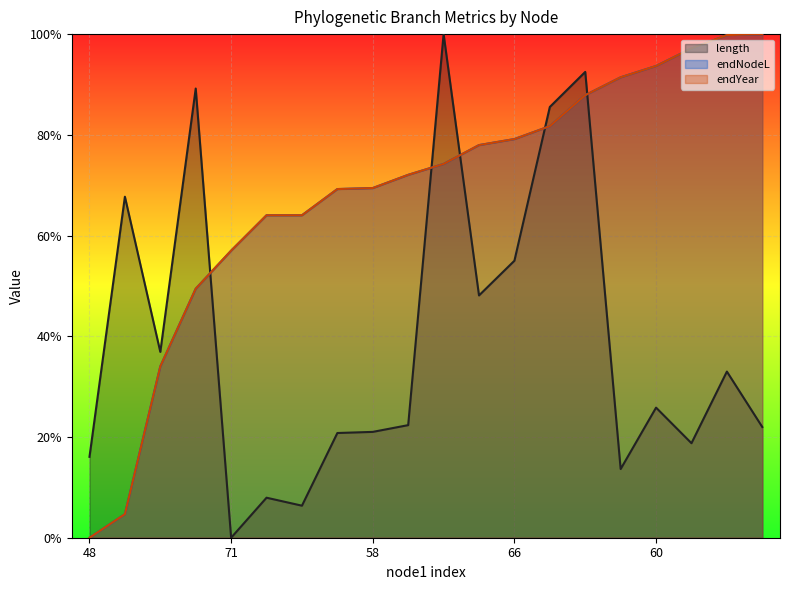

The value of endNodeL at 58 is 0.7. True or false?

True